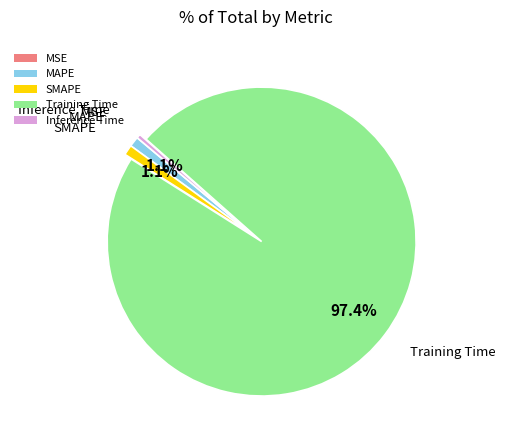

How much of the chart is everything except Training Time?

2.6%